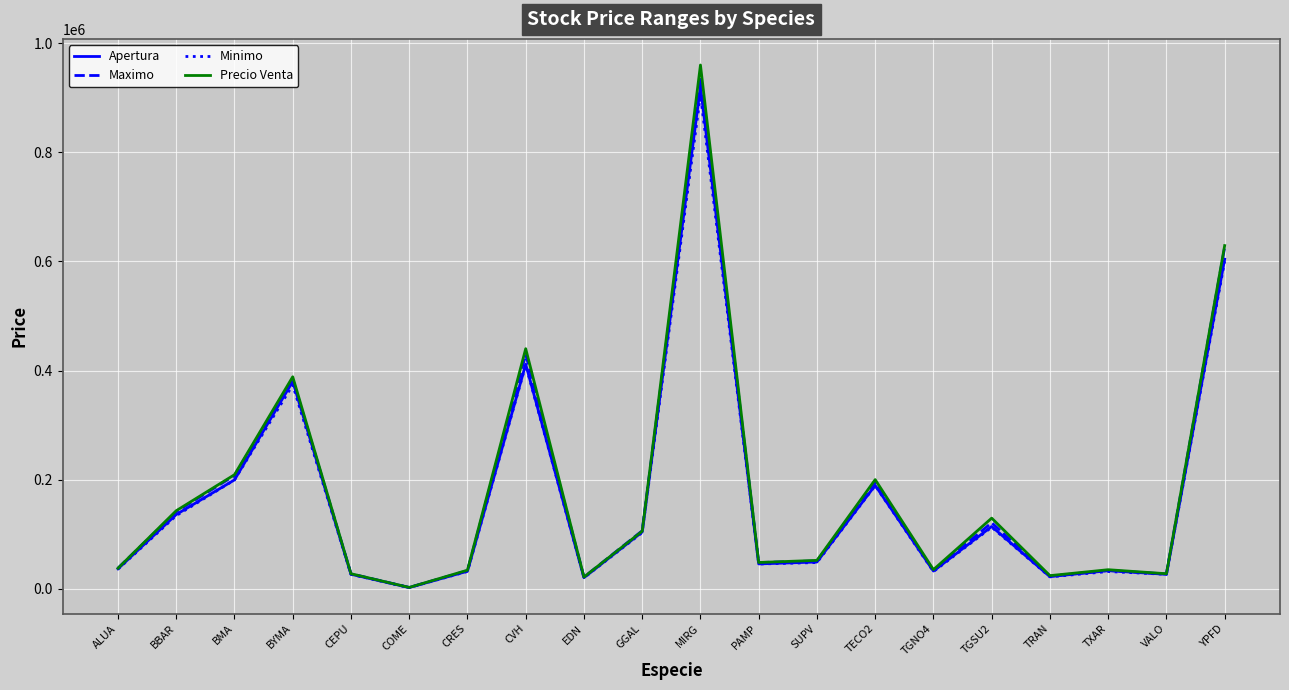

What is the highest value of the Apertura series?

920000